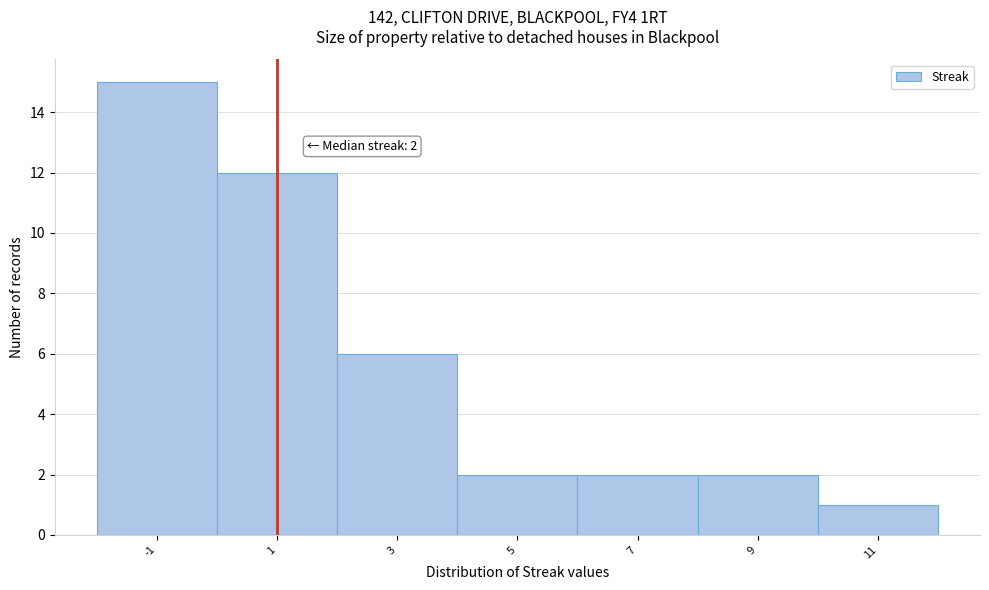

Reading left to right, transcribe all the data shown in this chart.

15	12	6	2	2	2	1